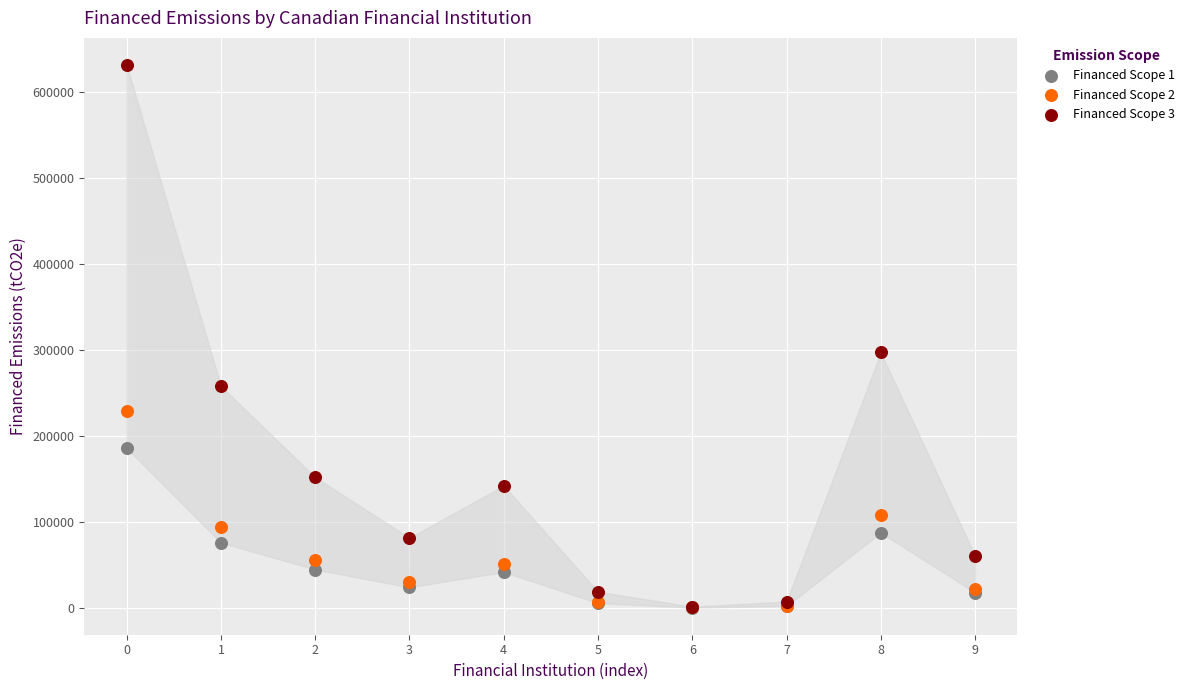

Across all series, what Y value is closest to 316031?

297248.4